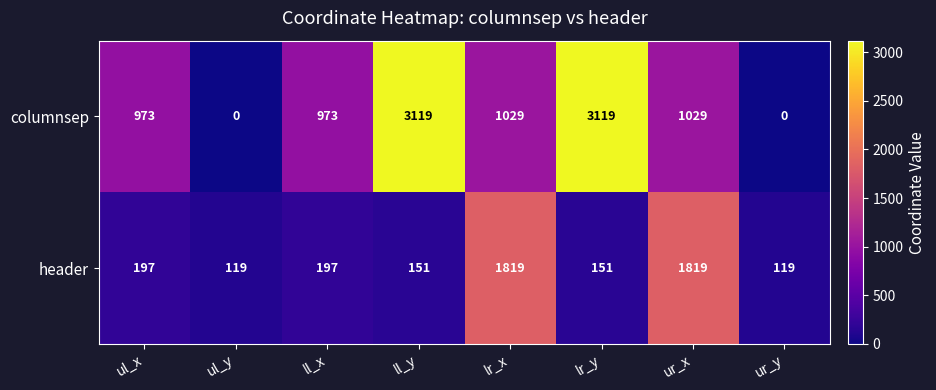

Which series has the largest total across all categories?

columnsep